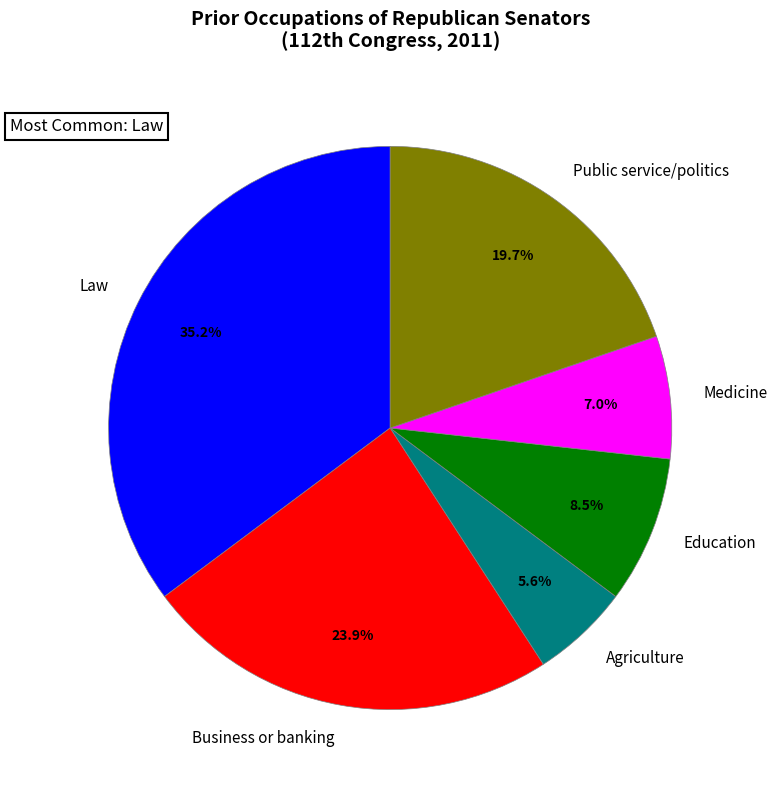

Rank the categories by value from highest to lowest.

Law, Business or banking, Public service/politics, Education, Medicine, Agriculture